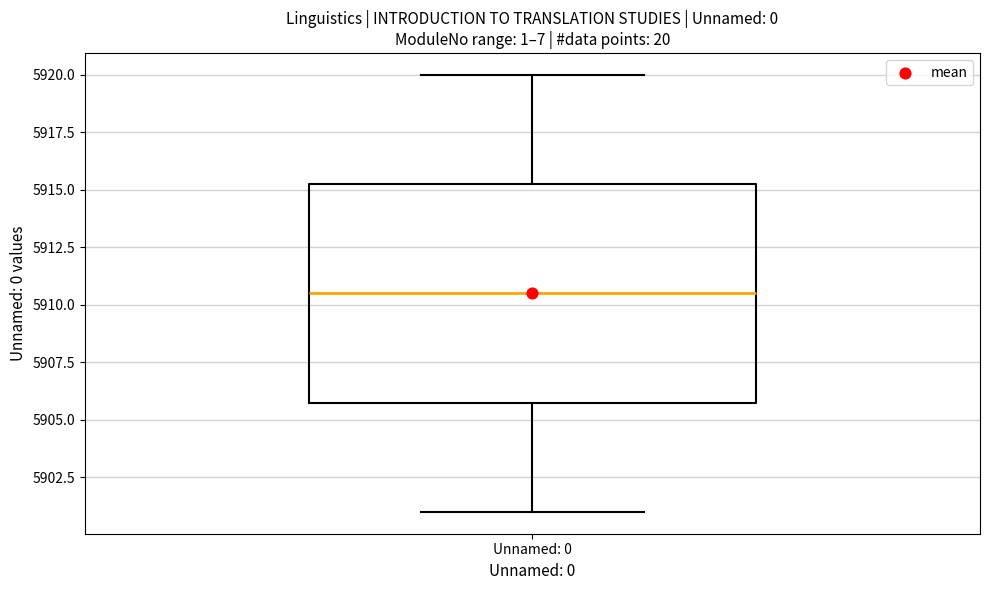

Read this box plot against the y-axis: the position of the median line, the range covered by the box, and the ends of both whiskers. The values are not printed on the chart, so give them approximately, as read against the axis.

median 5910.5, box 5906.0 to 5915.5, whiskers 5901.0 to 5920.0